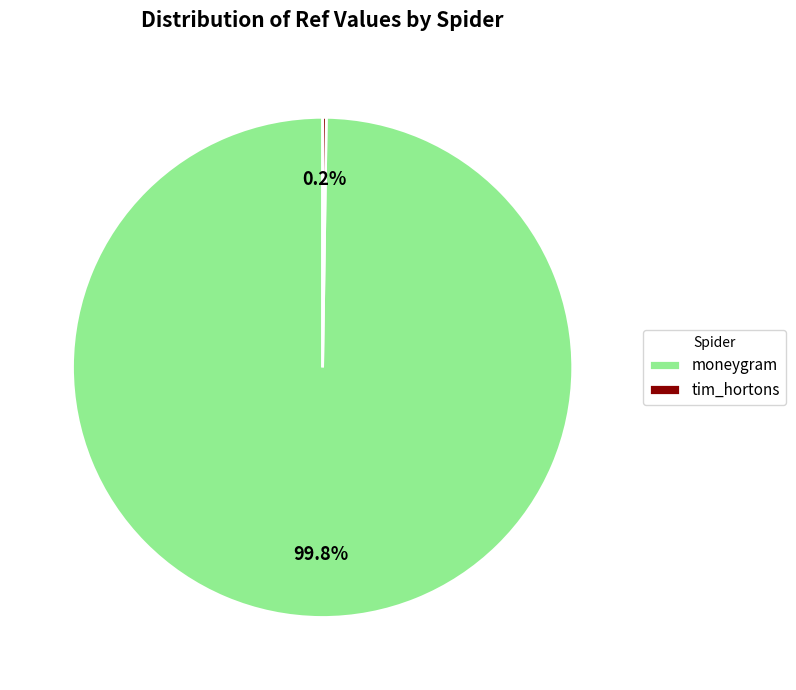

Does moneygram account for over 50% of the chart?

Yes